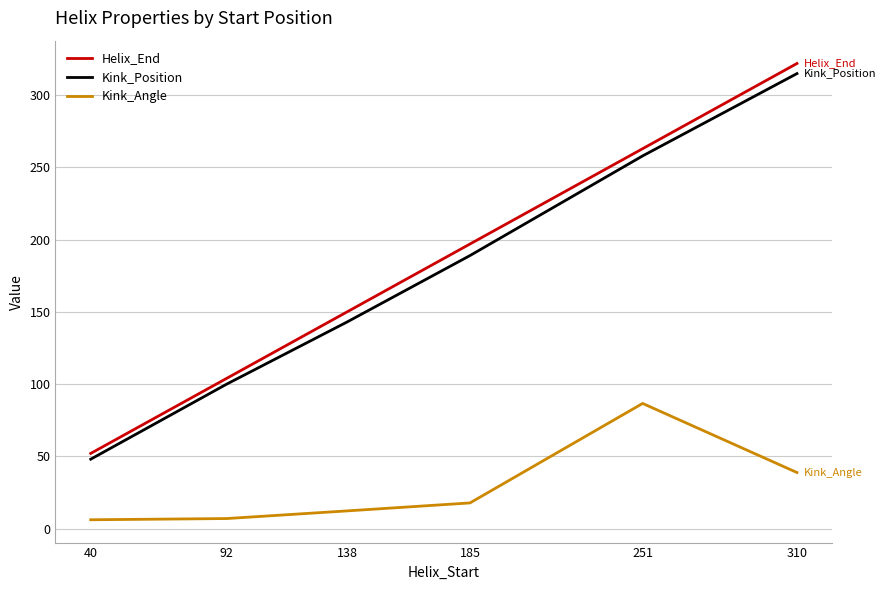

True or false: Kink_Position has a value of 79.5 at 40.

False